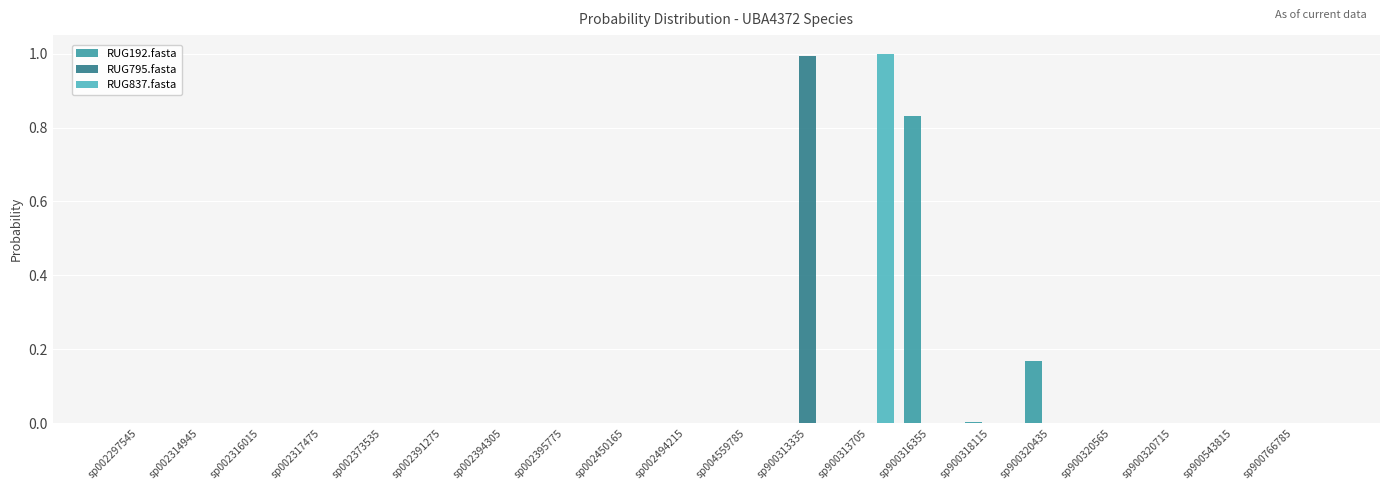

What is the maximum value shown in the chart?

1.0